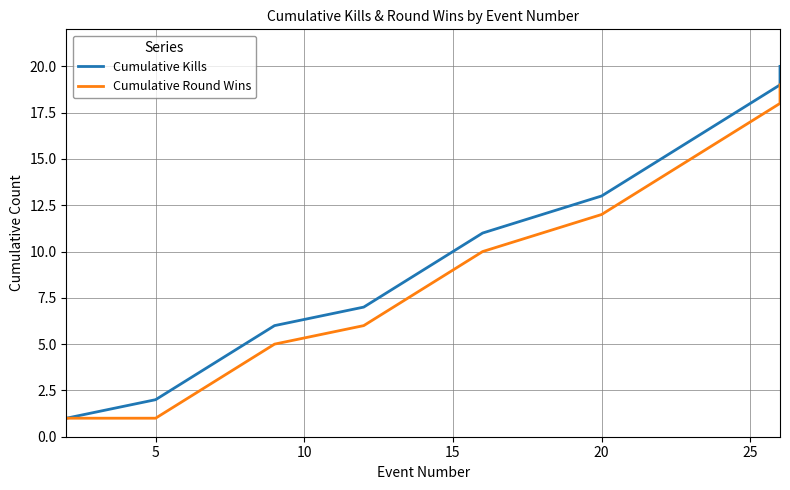

Is this an area chart (filled region under the line)?

No